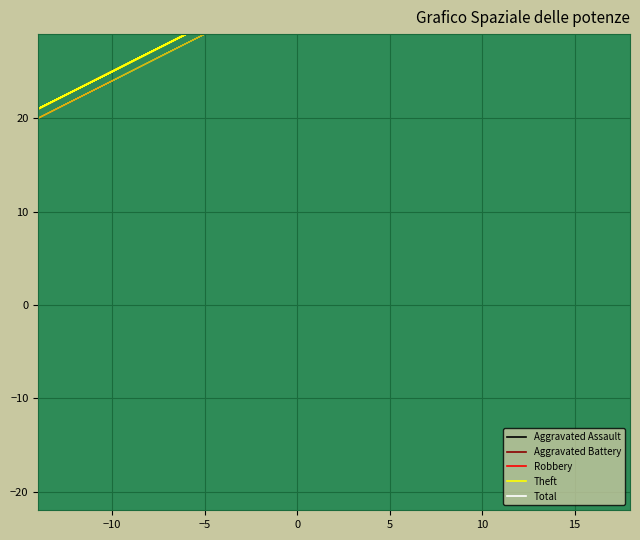

Between −10 and 10, which is larger?

10